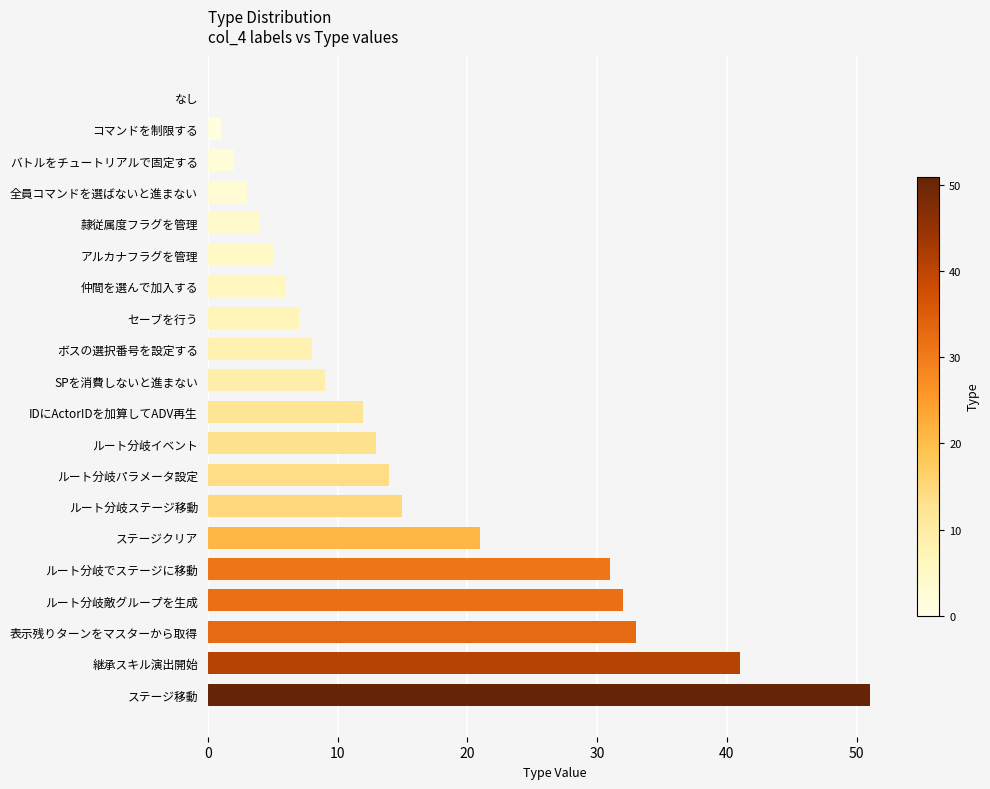

Reading top to bottom, list all the values displayed in this chart.

なし=0	コマンドを制限する=1	バトルをチュートリアルで固定する=2	全員コマンドを選ばないと進まない=3	隷従属度フラグを管理=4	アルカナフラグを管理=5	仲間を選んで加入する=6	セーブを行う=7	ボスの選択番号を設定する=8	SPを消費しないと進まない=9	IDにActorIDを加算してADV再生=12	ルート分岐イベント=13	ルート分岐パラメータ設定=14	ルート分岐ステージ移動=15	ステージクリア=21	ルート分岐でステージに移動=31	ルート分岐敵グループを生成=32	表示残りターンをマスターから取得=33	継承スキル演出開始=41	ステージ移動=51